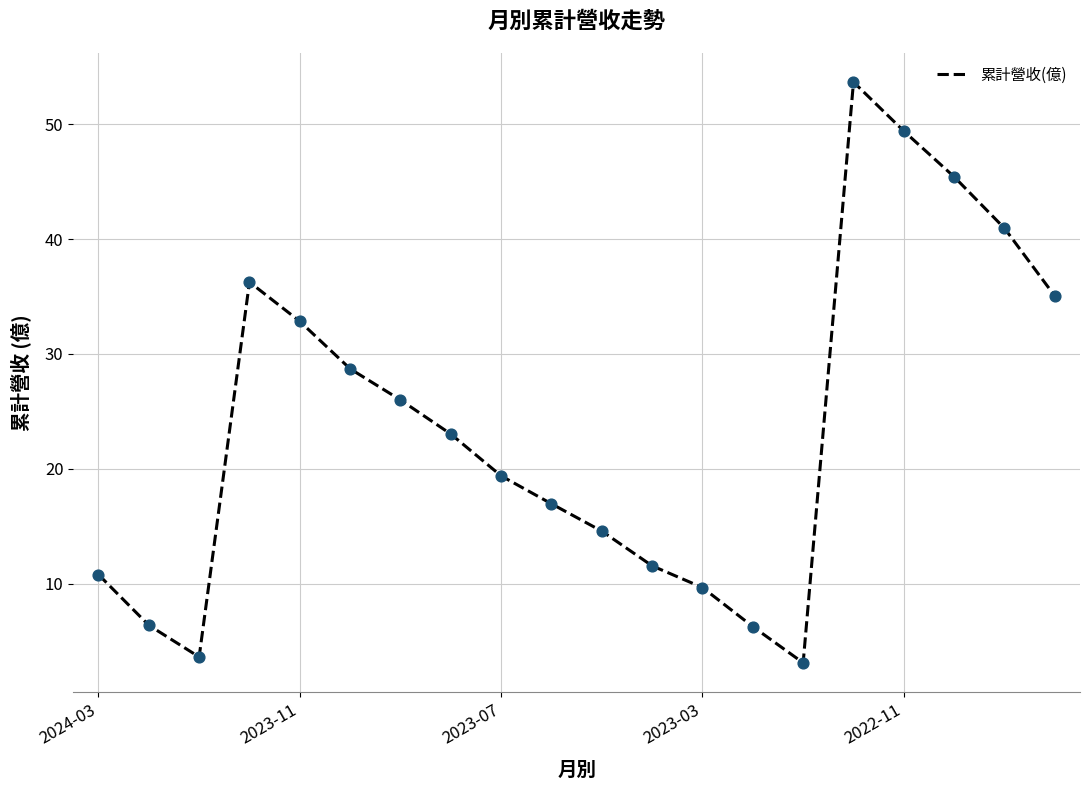

What is the smallest value displayed?

3.1